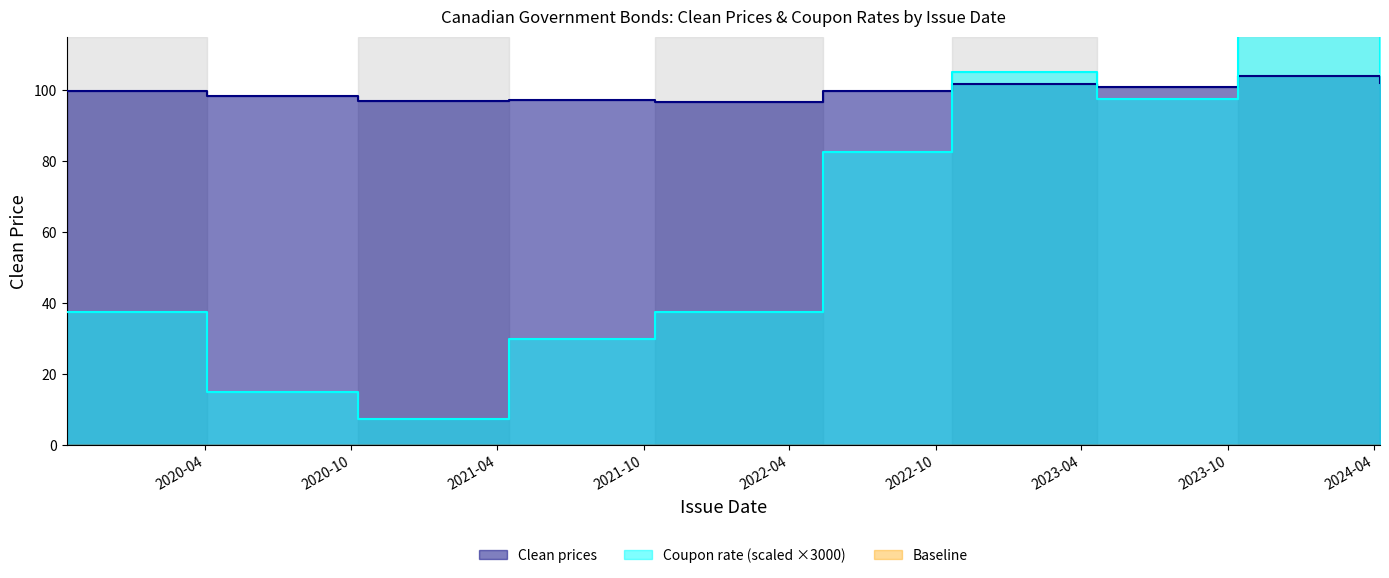

How many times do Coupon rate and Clean prices cross each other?

3